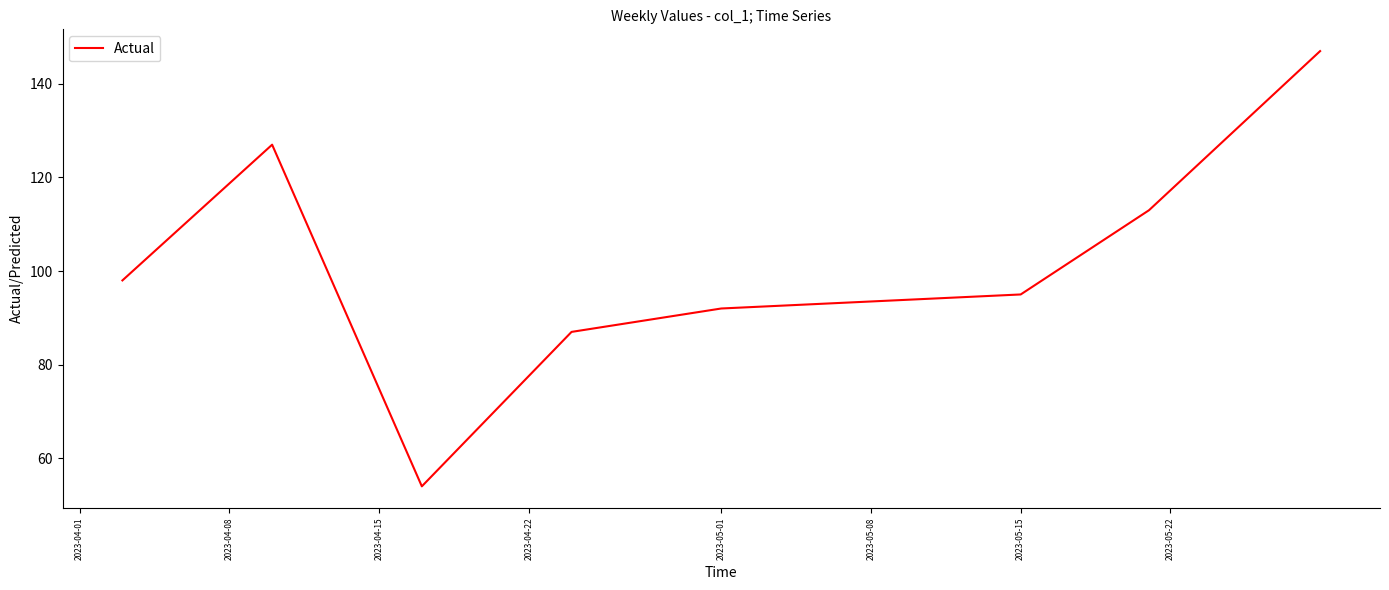

What is the minimum value shown in the chart?

54